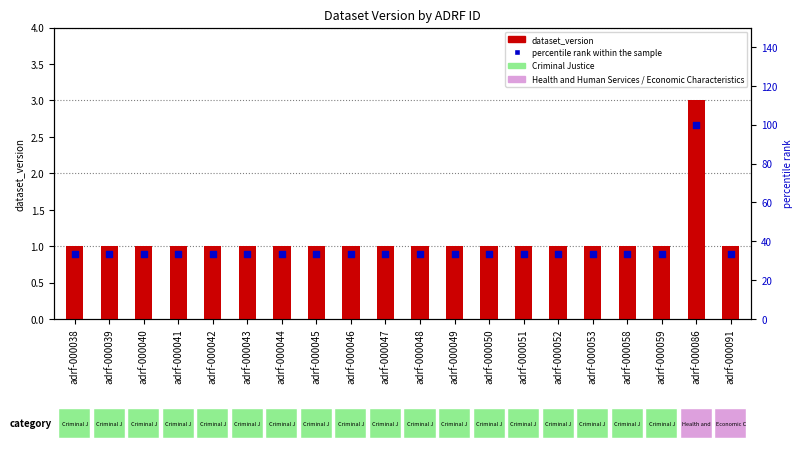

What are all the series names shown in the legend?

dataset_version, percentile rank within the sample